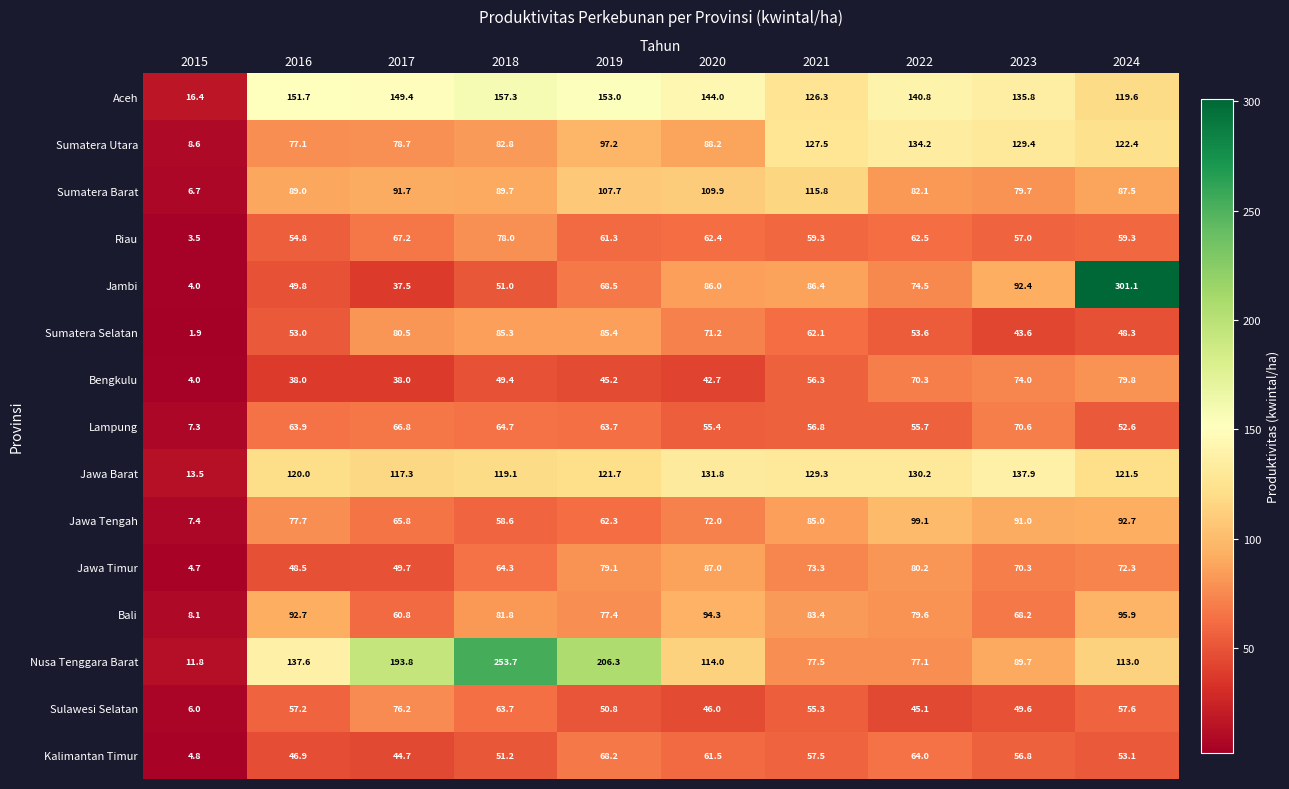

At which category does the chart reach its peak across all series?

2024